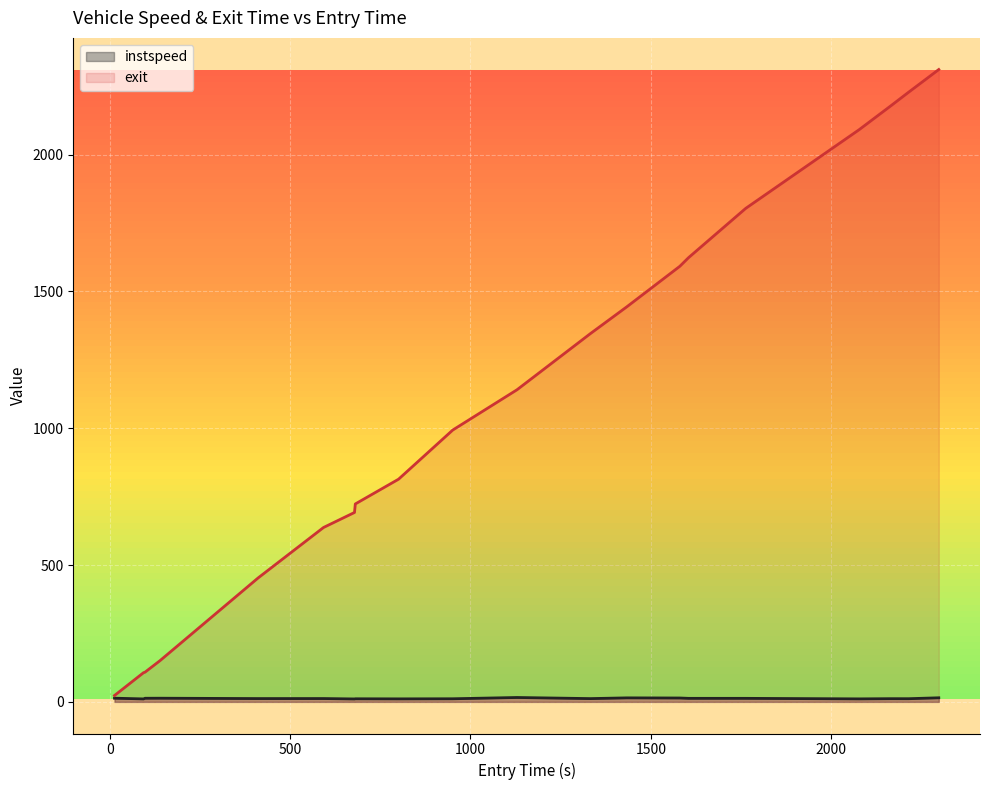

How many lines are shown in the chart?

2